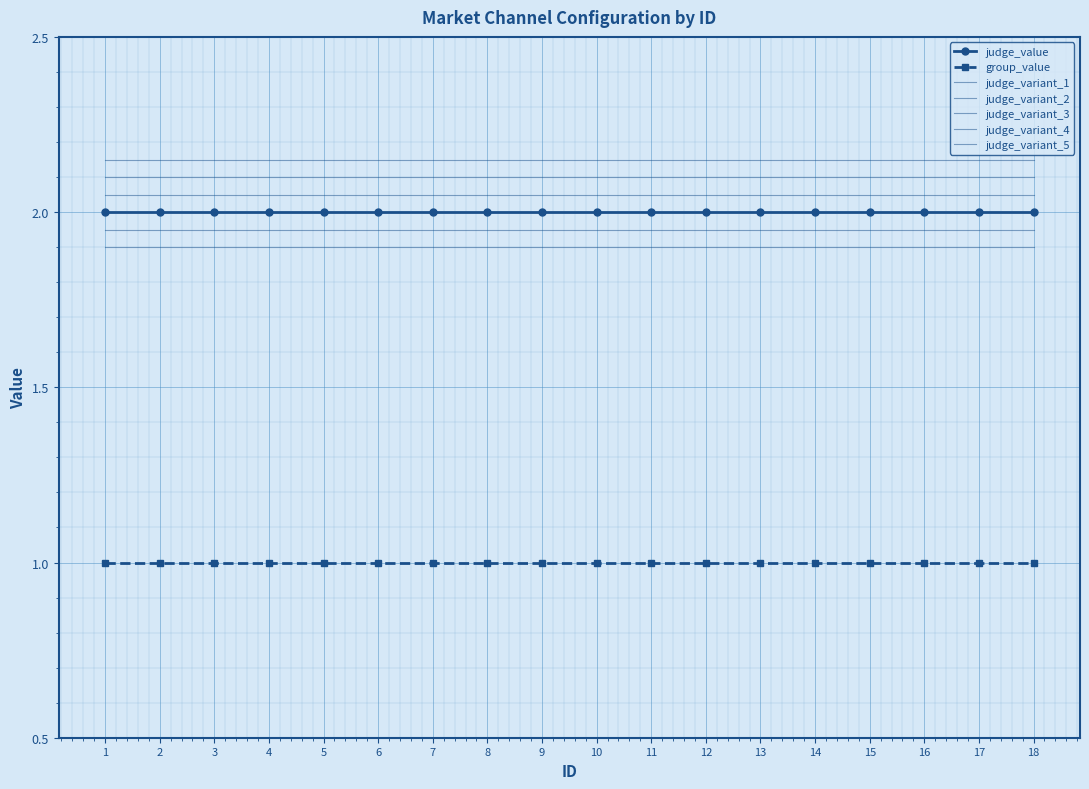

Is it true that group_value equals 1 at 10?

True